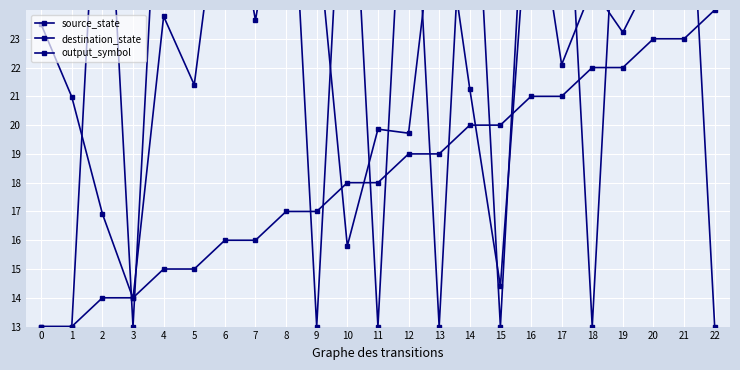

What is the difference between the destination_state values at 17 and 0?

1.4